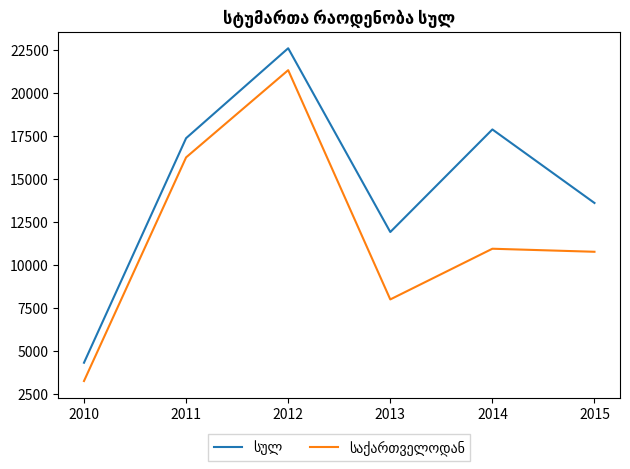

Which category has the lowest value across all series?

2010